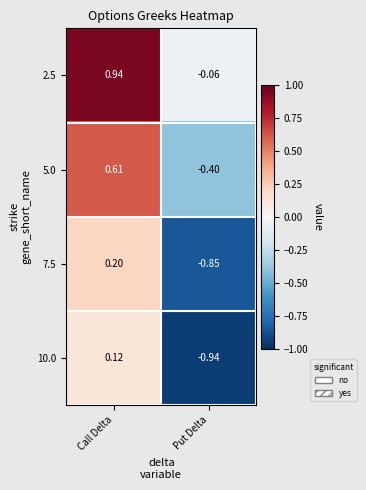

At which category does the chart reach its peak across all series?

Call Delta